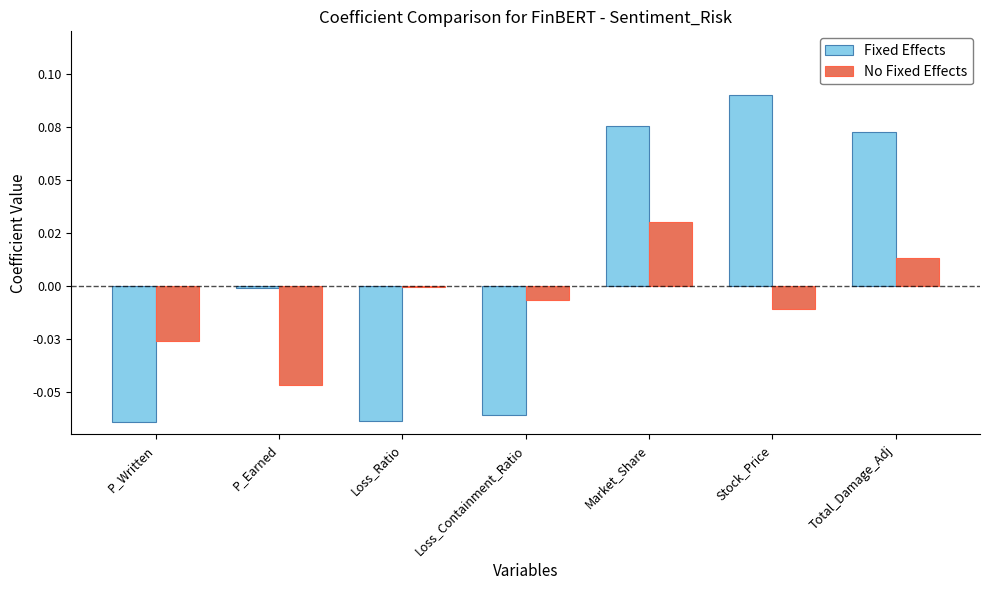

What are all the series names shown in the legend?

Fixed Effects, No Fixed Effects